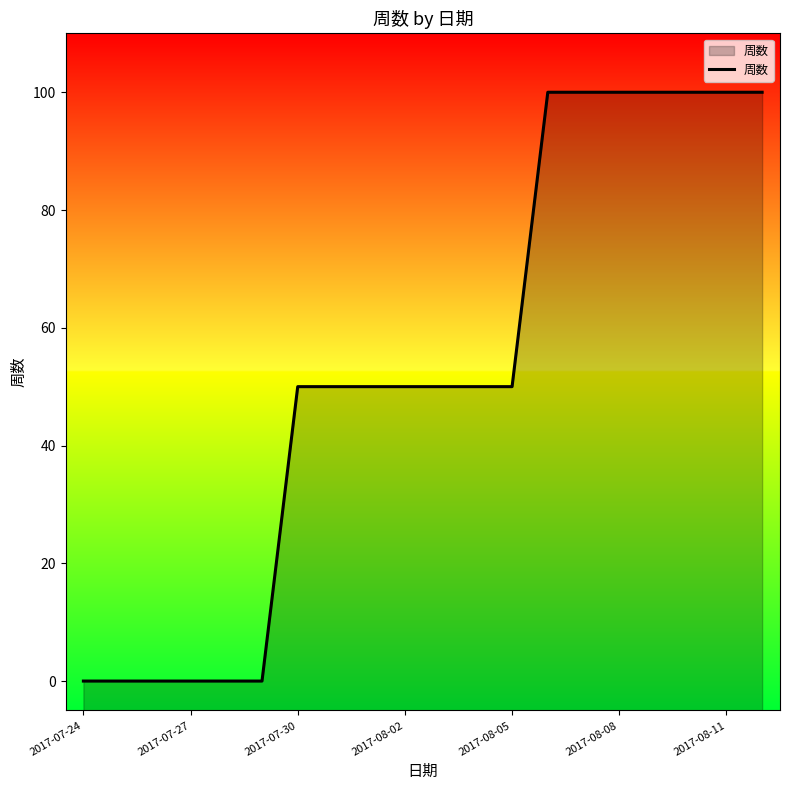

Is it true that the value at 2017-08-08 is 100?

True